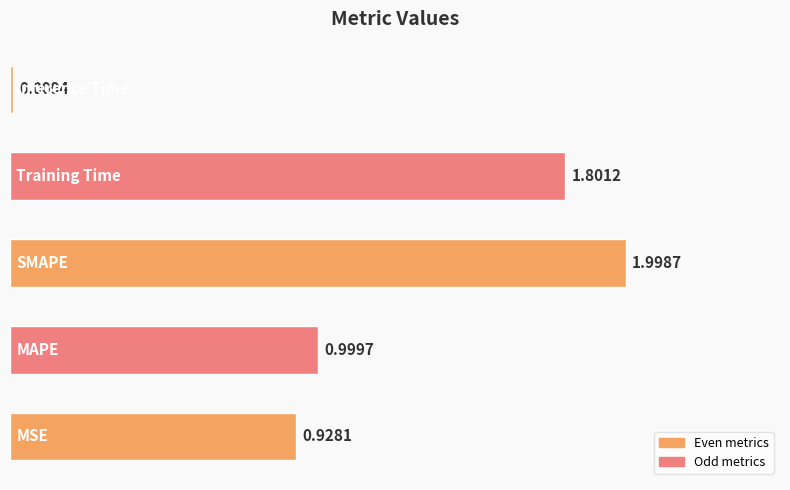

What is the difference between the maximum and second lowest values?

1.1